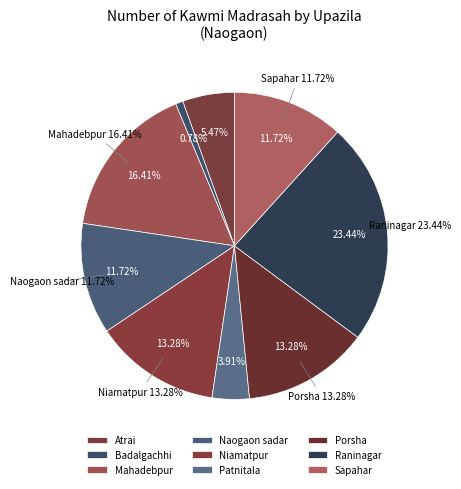

To the nearest percent, what is the difference between the Sapahar and Niamatpur slice percentages?

2%